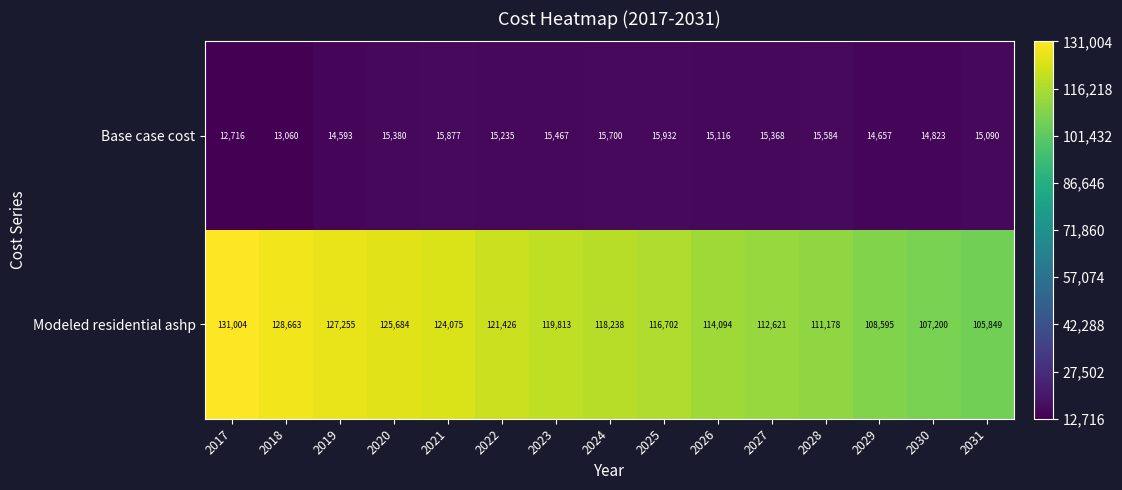

What is the difference between the Modeled residential ashp values at 2021 and 2031?

18226